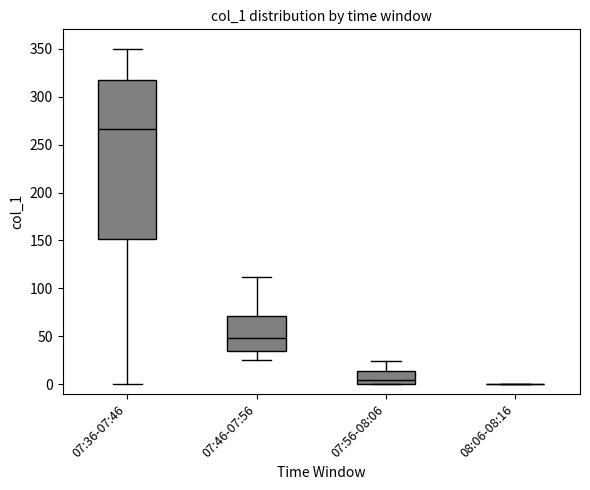

Reading left to right, read every box against the y-axis: the position of its median line, the range the box covers, and the ends of its whiskers. The values are not printed on the chart, so give them approximately, as read against the axis.

07:36-07:46: median 265, box 150 to 315, whiskers 0 to 350
07:46-07:56: median 50, box 35 to 70, whiskers 25 to 110
07:56-08:06: median 5, box 0 to 15, whiskers 0 to 25
08:06-08:16: box collapsed to a line at 0, whiskers 0 to 0